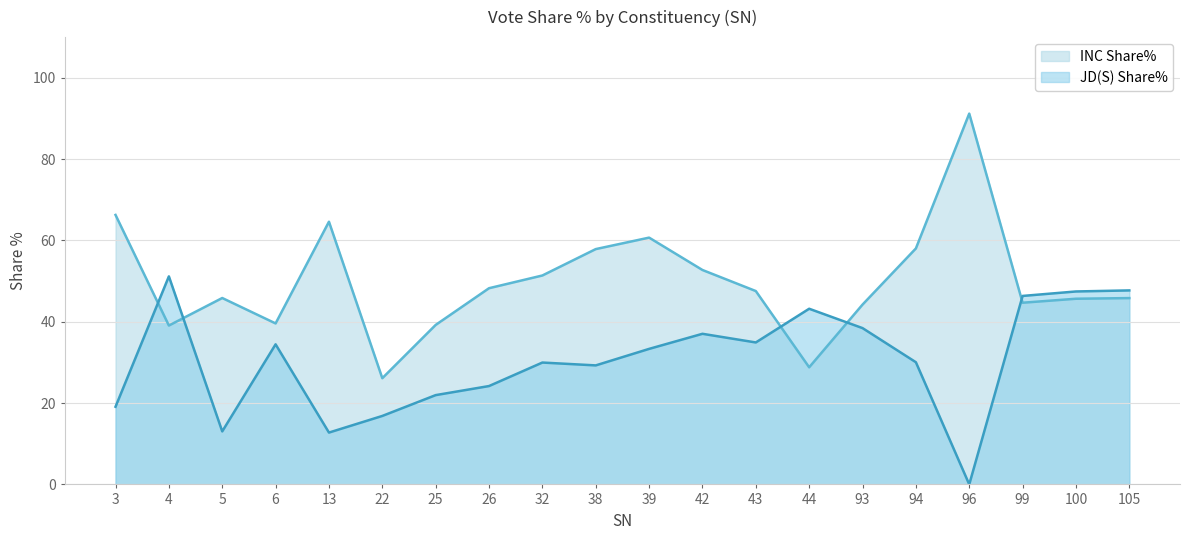

Rank the series by their average value, from highest to lowest.

INC Share%, JD(S) Share%